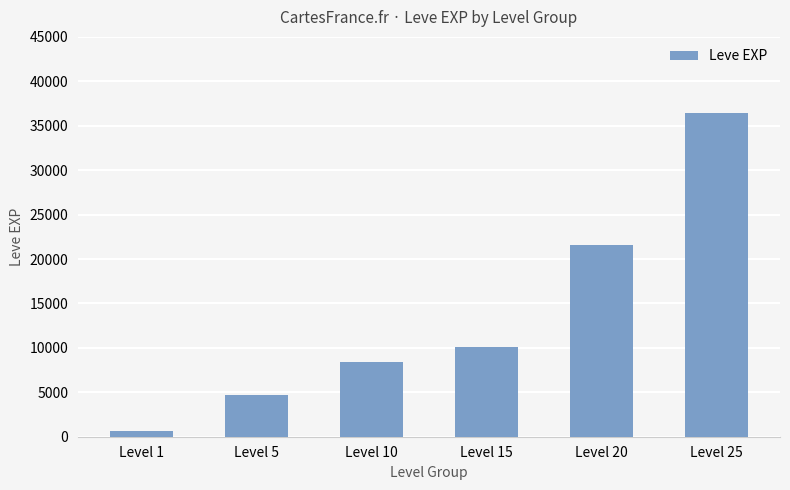

Reading left to right, extract all data points from this chart.

630	4660	8430	10100	21600	36390